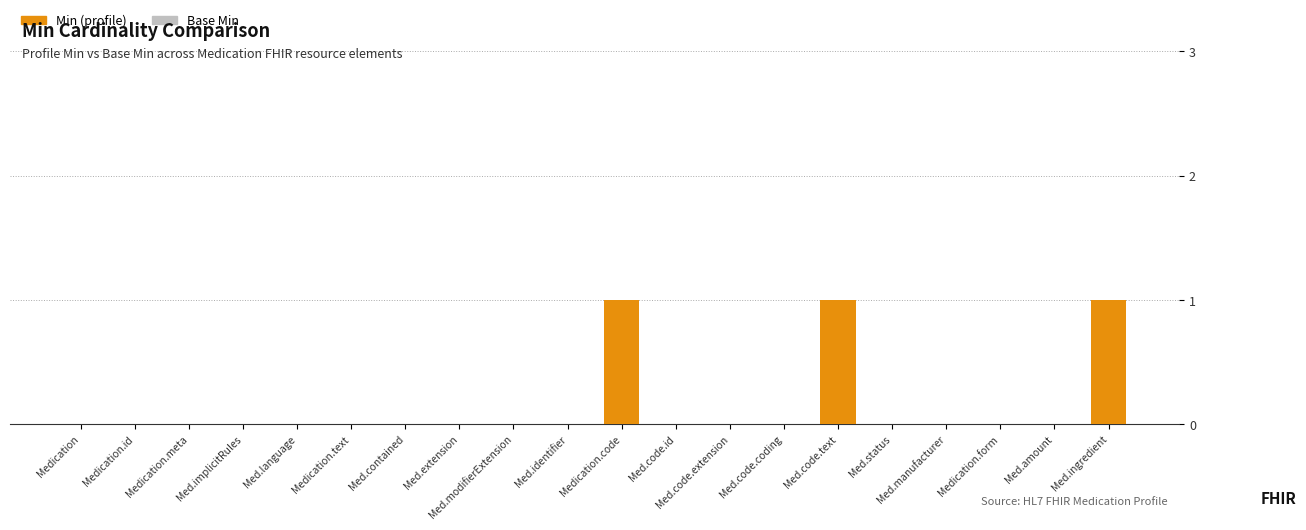

What is the change in value from Med.code.id to Med.code.text?

+1